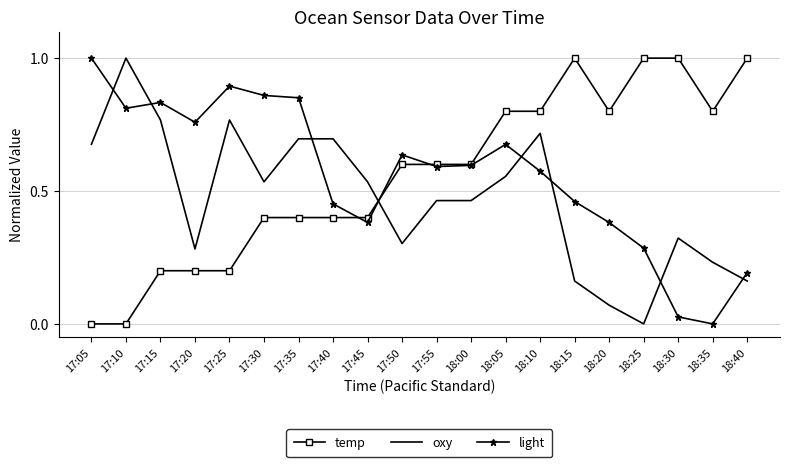

Rank the series at 17:40 from lowest to highest value.

temp, light, oxy